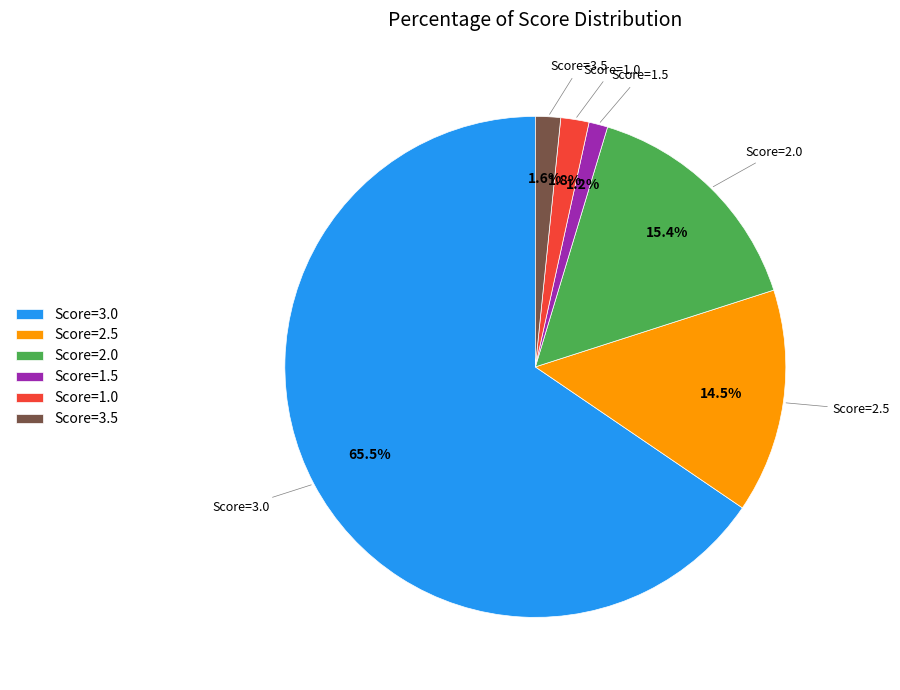

Do Score=3.0 and Score=2.0 together represent more than half of the pie?

Yes